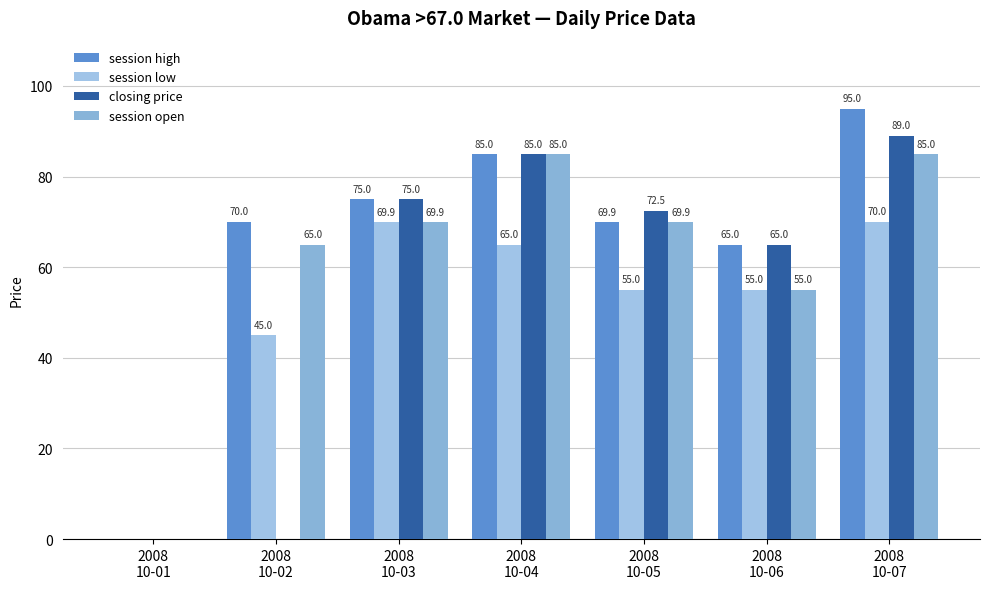

Reading left to right, what are all the values shown in this chart?

session high: 2008
10-01=0.0	2008
10-02=70.0	2008
10-03=75.0	2008
10-04=85.0	2008
10-05=69.9	2008
10-06=65.0	2008
10-07=95.0
session low: 2008
10-01=0.0	2008
10-02=45.0	2008
10-03=69.9	2008
10-04=65.0	2008
10-05=55.0	2008
10-06=55.0	2008
10-07=70.0
closing price: 2008
10-01=0.0	2008
10-02=0.0	2008
10-03=75.0	2008
10-04=85.0	2008
10-05=72.5	2008
10-06=65.0	2008
10-07=89.0
session open: 2008
10-01=0.0	2008
10-02=65.0	2008
10-03=69.9	2008
10-04=85.0	2008
10-05=69.9	2008
10-06=55.0	2008
10-07=85.0